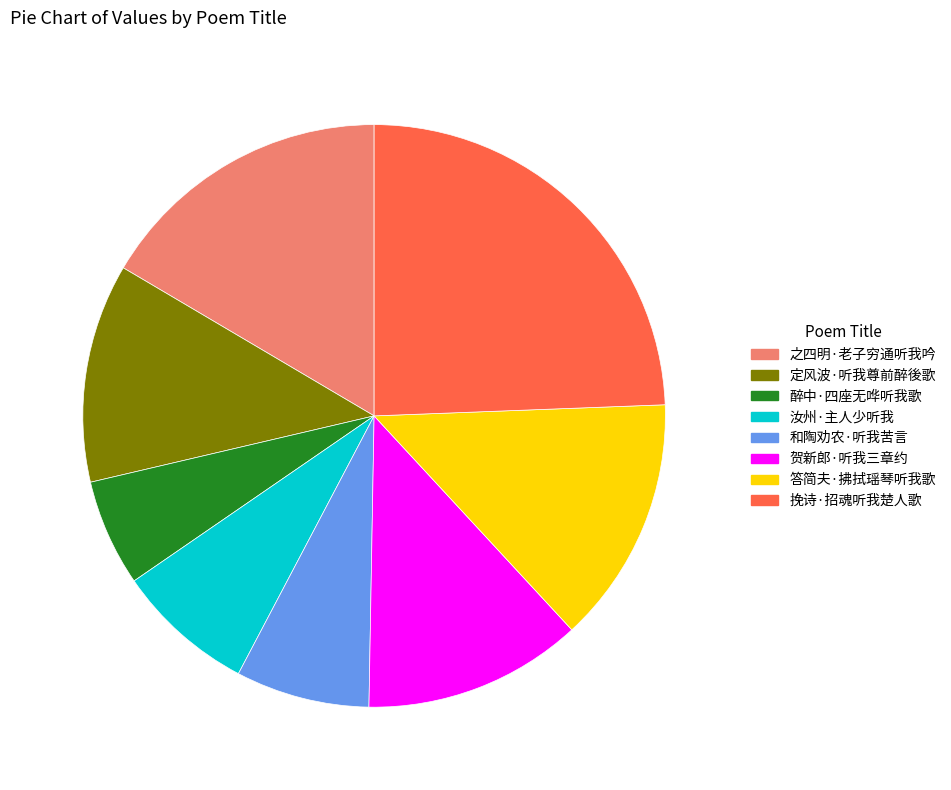

How many slices are in this pie chart?

8